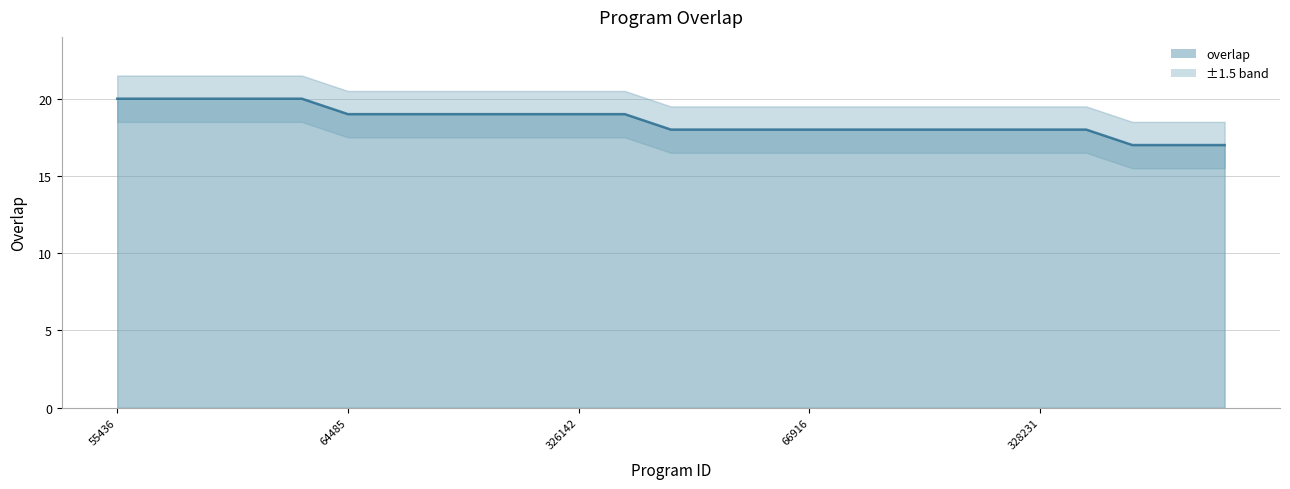

Which has a higher value, 315496 or 100879?

315496